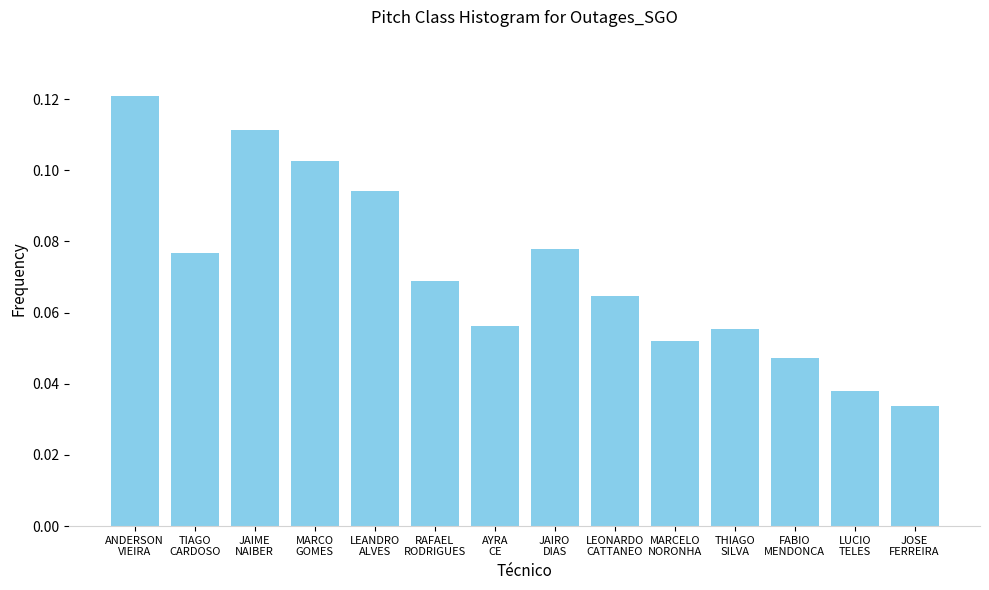

How many values are between 0 and 1?

14